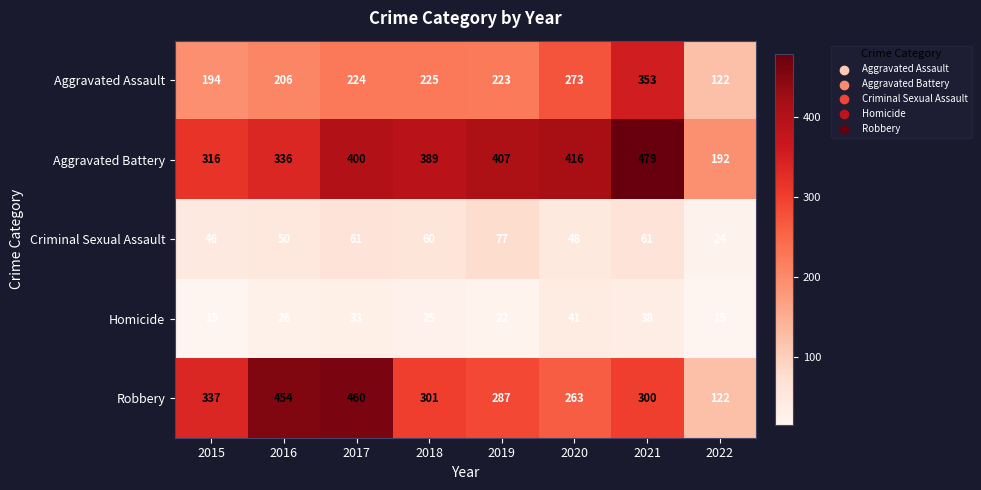

Where is Criminal Sexual Assault nearest to the value 50?

2016